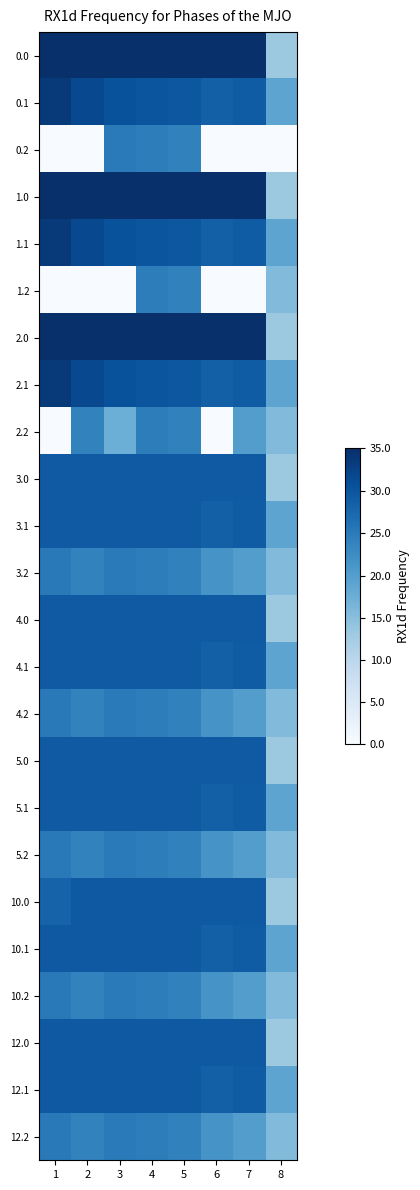

Count the number of data series in this chart.

24